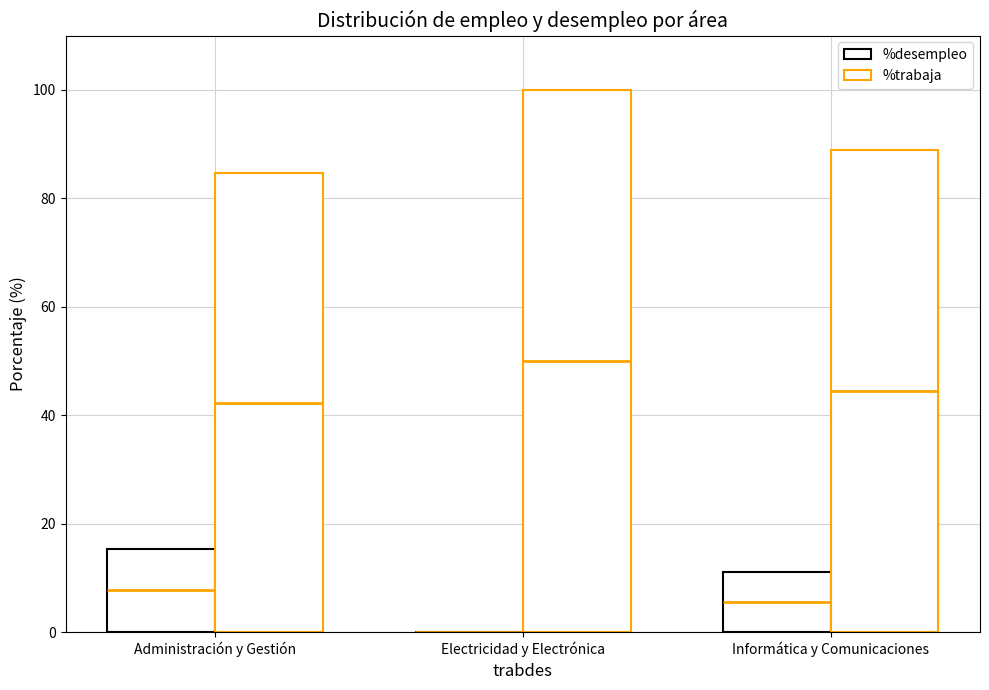

What is the approximate value of %trabaja at Informática y Comunicaciones?

88.9